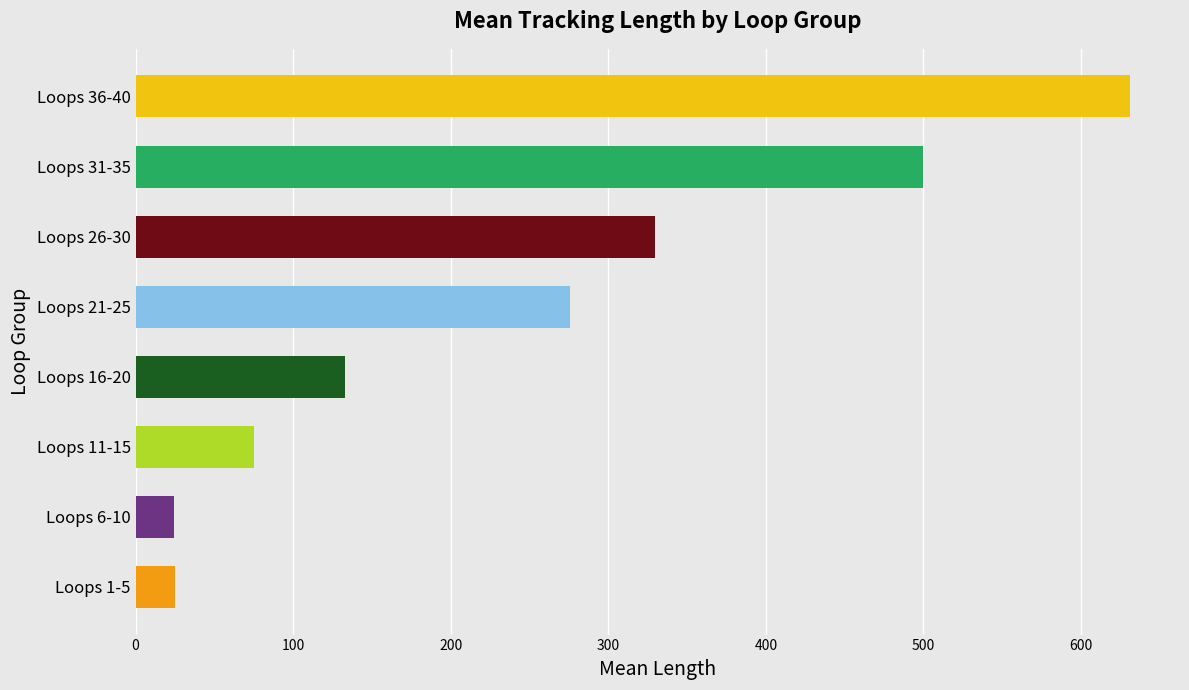

True or false: the data shows 41.8 at Loops 11-15.

False